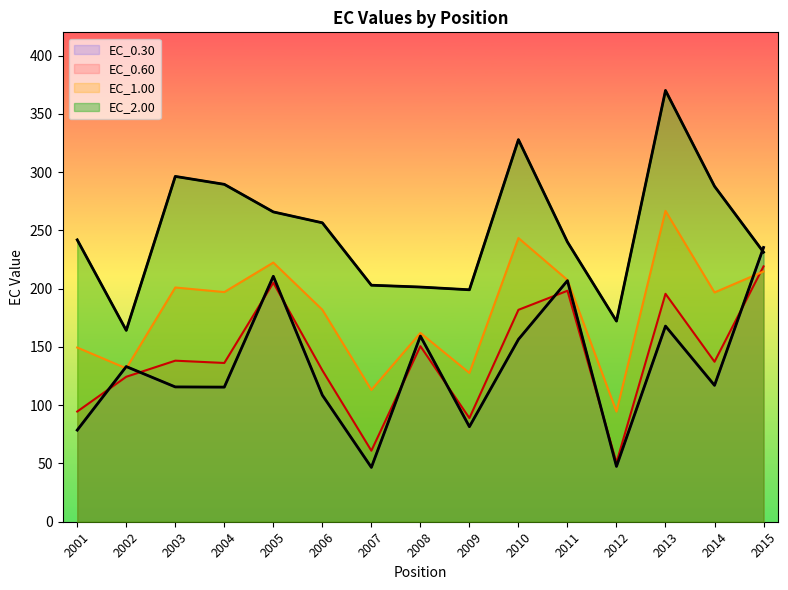

True or false: EC_1.00 and EC_2.00 intersect in this chart.

False